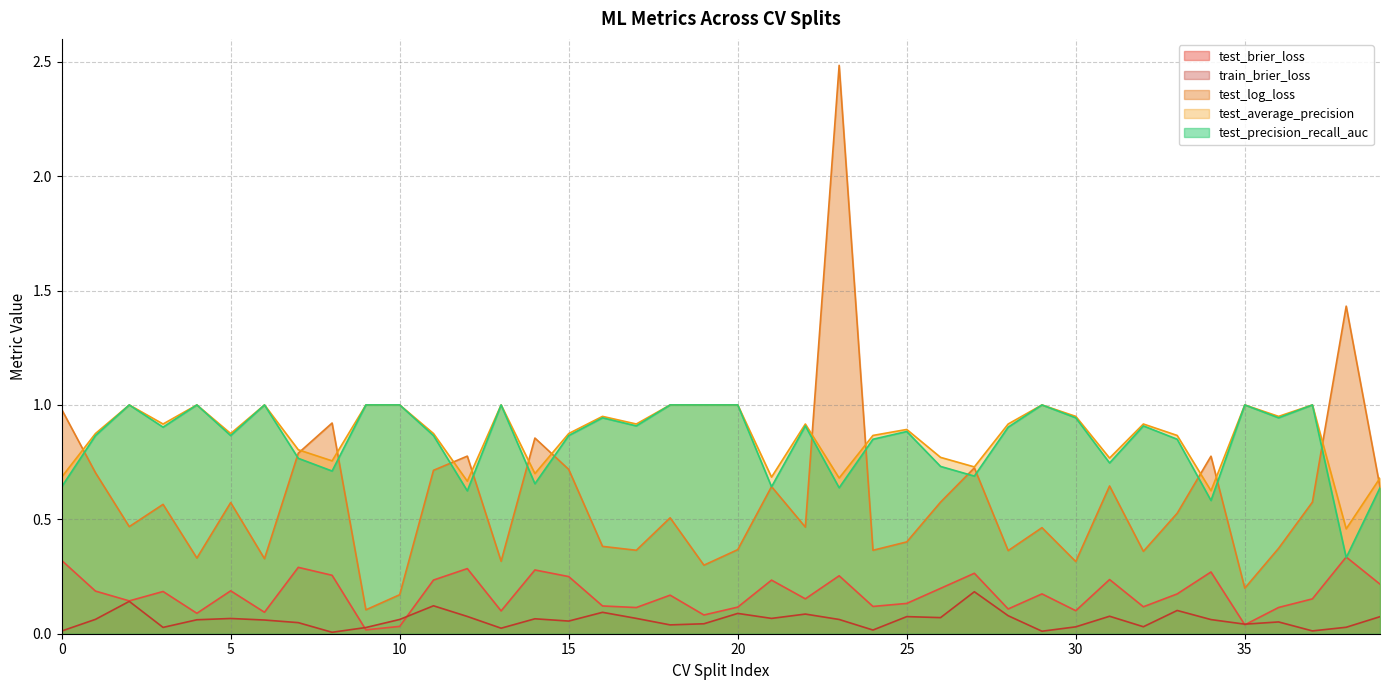

What is the maximum value for test_average_precision?

1.0